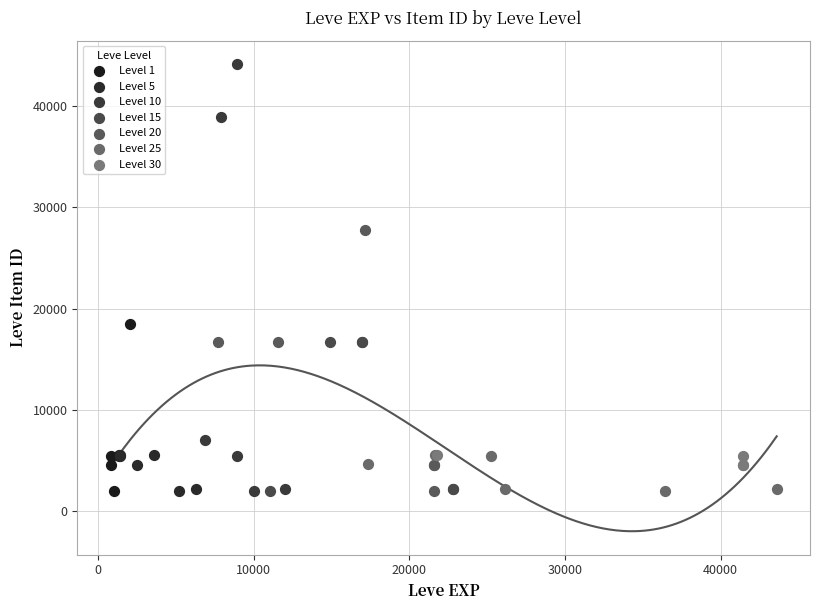

Which series reaches the maximum Y coordinate?

Level 10